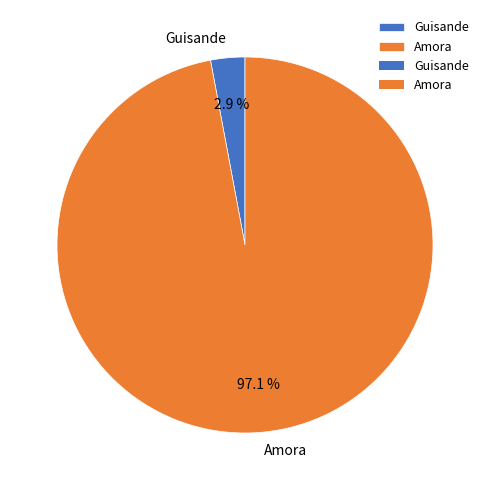

To the nearest percent, what is the difference between the Guisande and Amora slice percentages?

94%